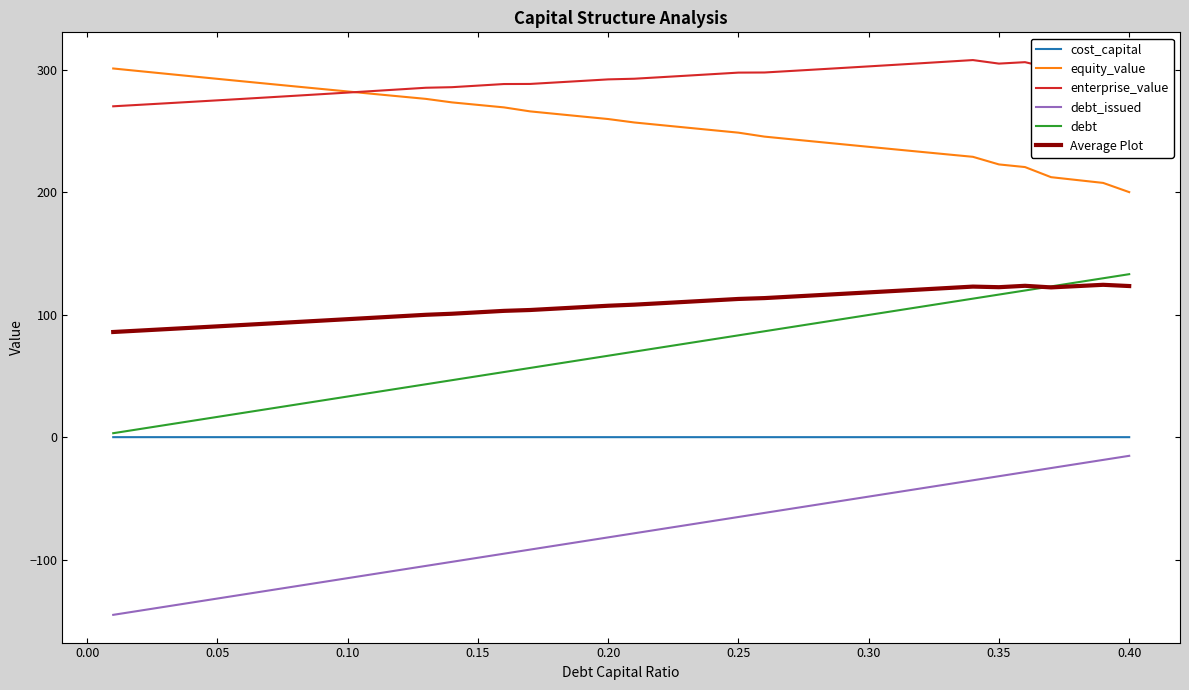

What is the highest value of the enterprise_value series?

308.0